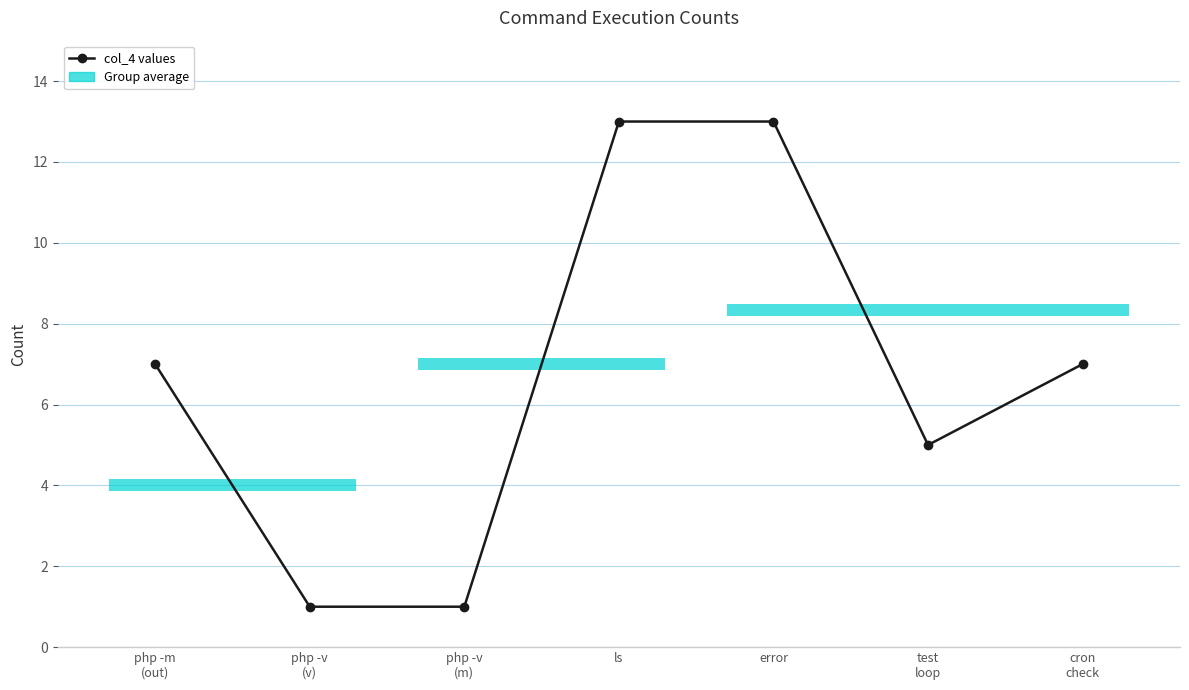

Read the value at php -v
(m).

1